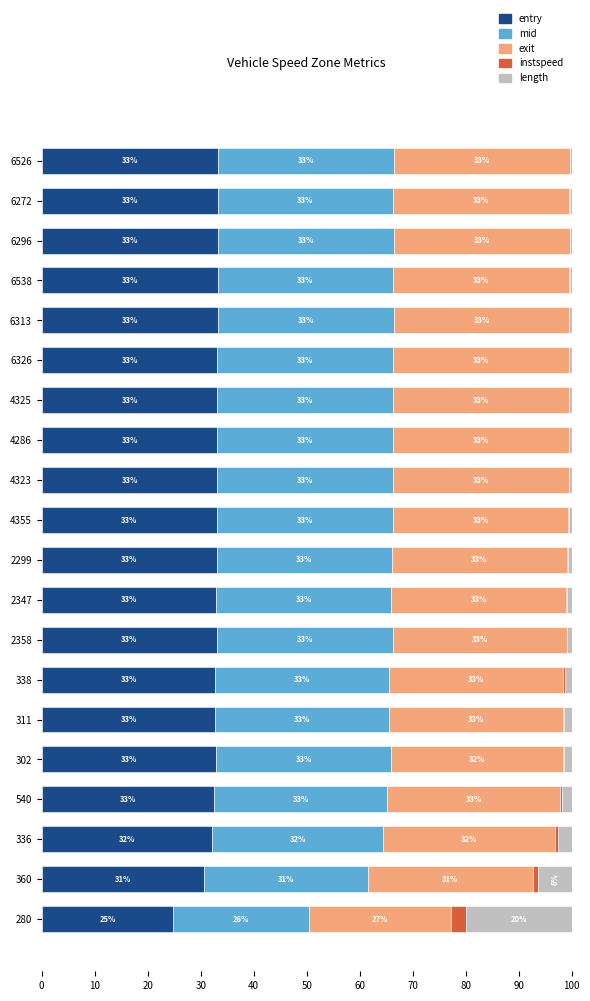

The value of entry at 2358 is 33.1. True or false?

True